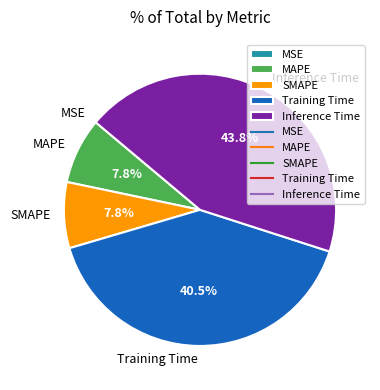

Which slice is the largest?

Inference Time